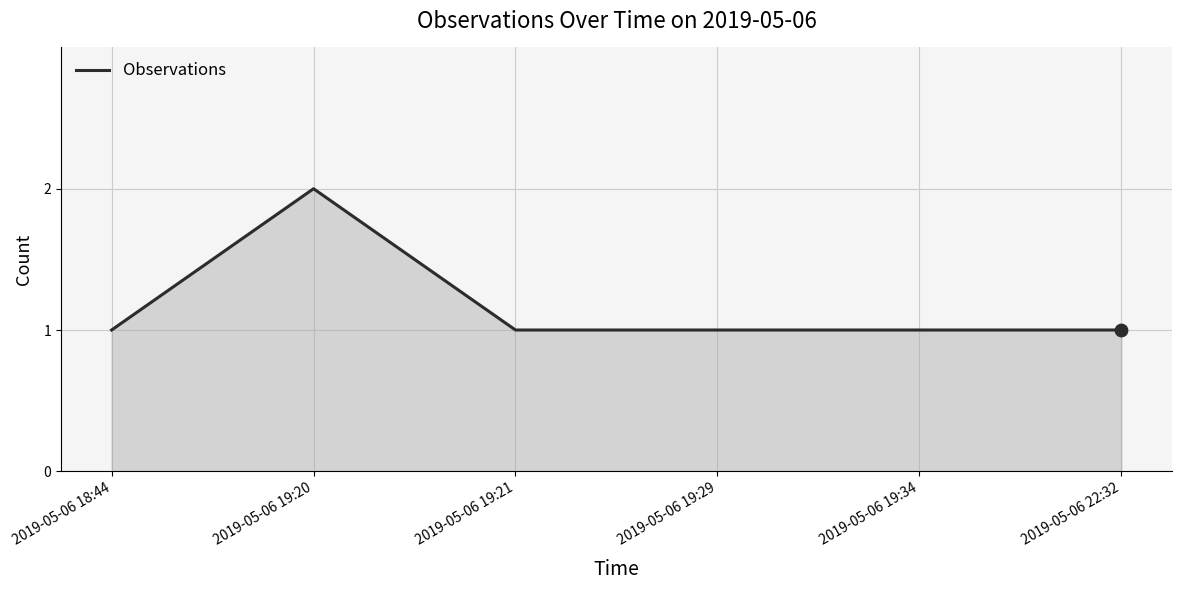

Which has a higher value, 2019-05-06 19:21 or 2019-05-06 19:20?

2019-05-06 19:20